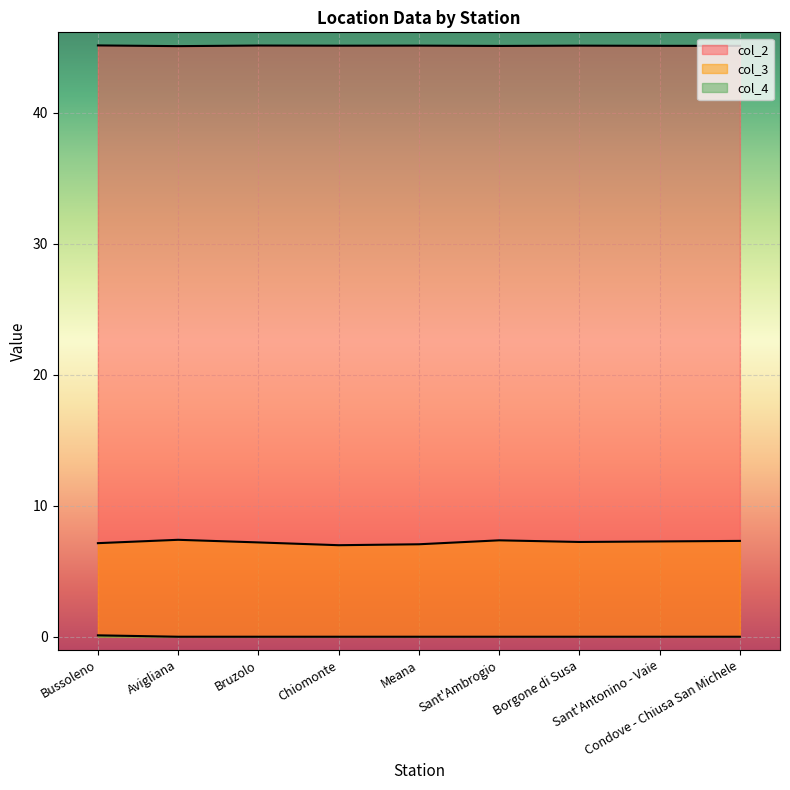

Between Meana and Chiomonte, which is larger?

Meana